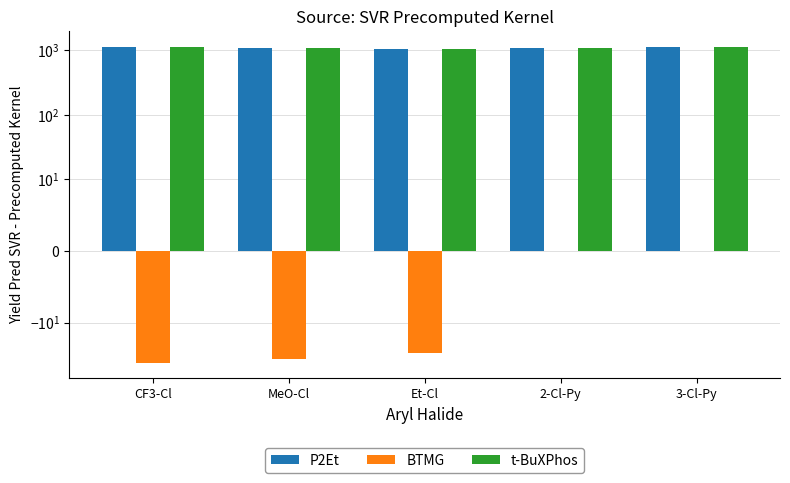

Which category has the highest value in the P2Et series?

CF3-Cl